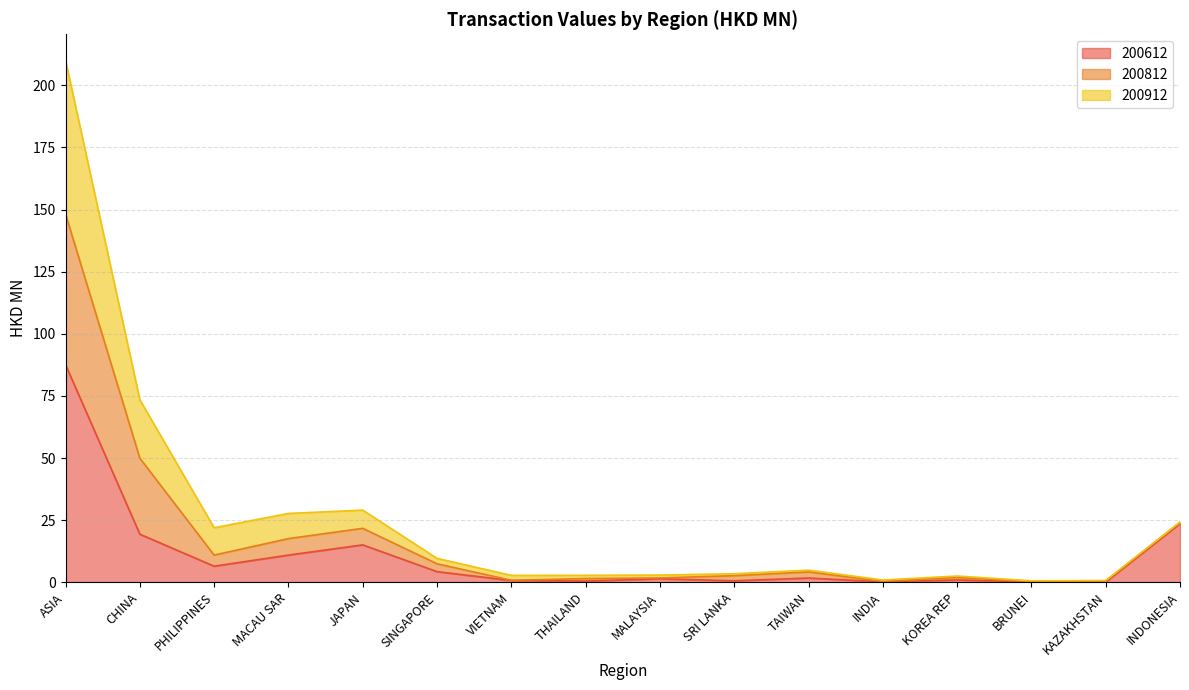

The value of 200612 at SINGAPORE is 2.3. True or false?

False